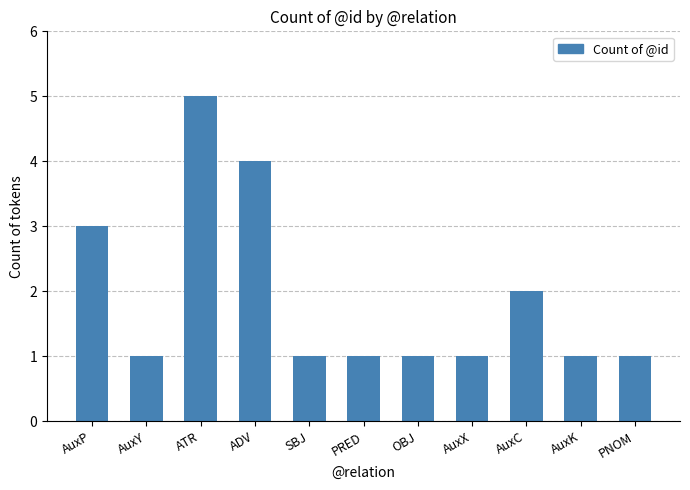

What position from the right is PNOM?

1